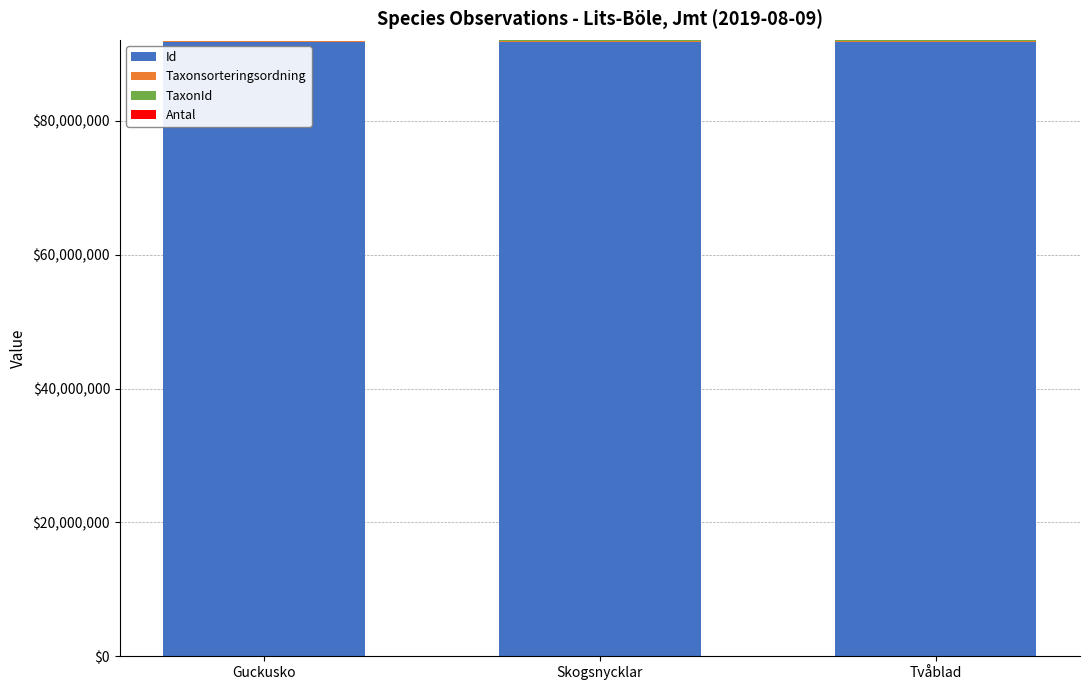

What is the sum of all Id values?

275392836